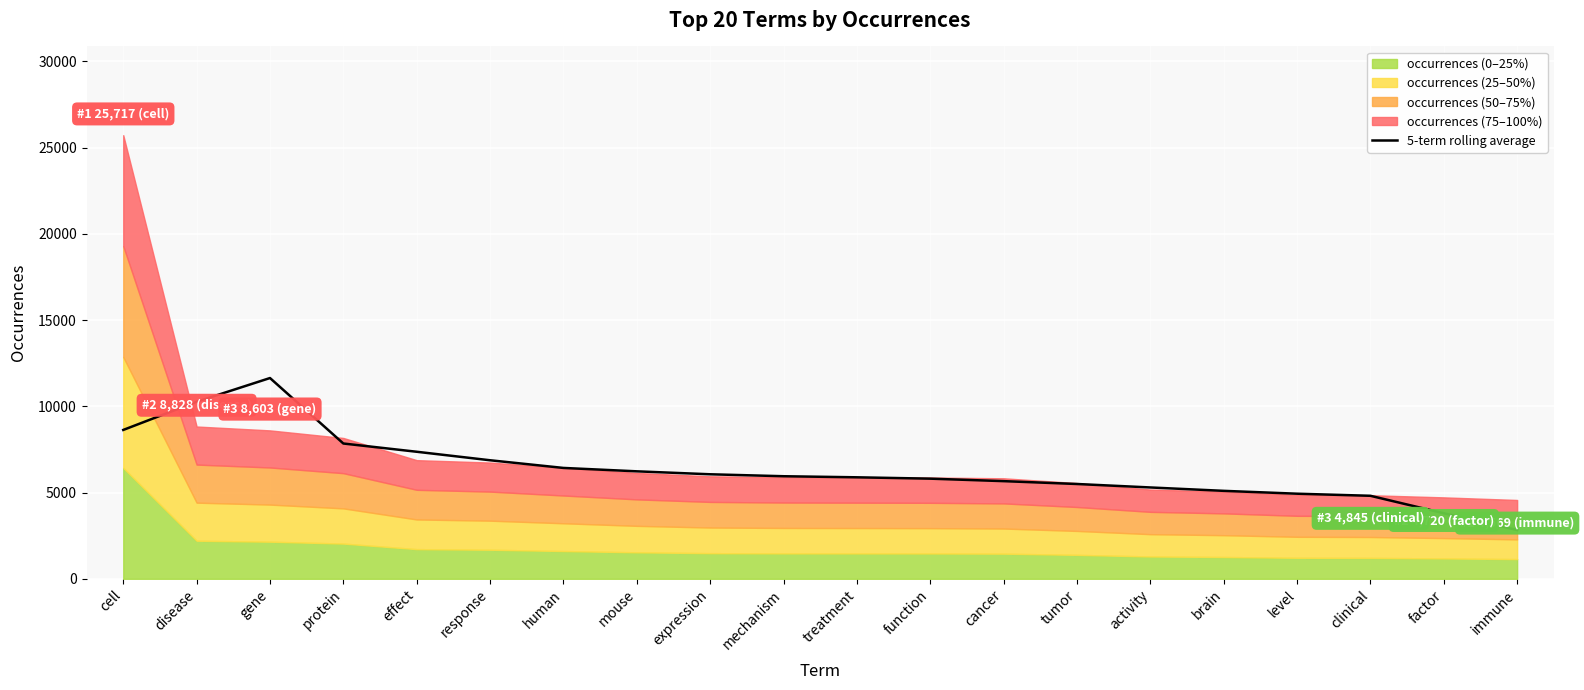

Reading right to left, what are all the values shown in this chart?

2826.8	3800.4	4811.6	4932.6	5098.4	5294.6	5495.4	5660.8	5804.6	5883.2	5945.6	6058.6	6229.8	6426.8	6871.2	7364.2	7842.4	11638.0	10262.4	8629.6